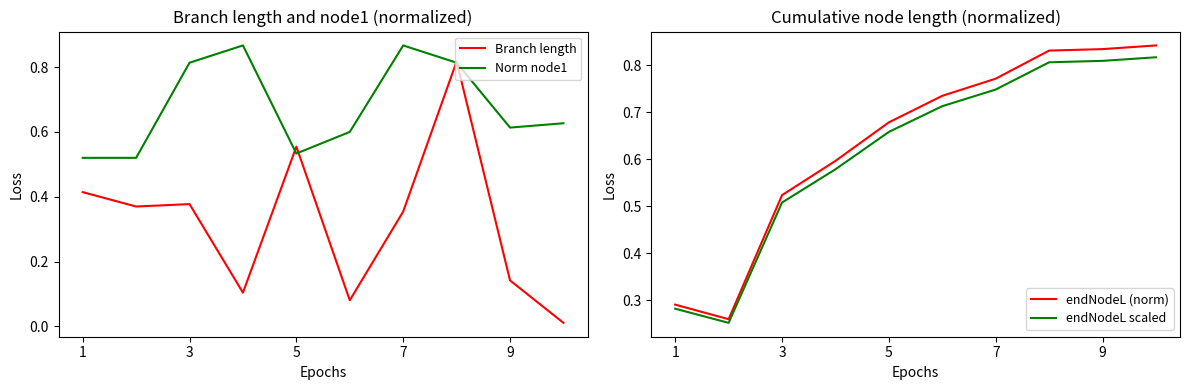

Which series has the widest spread of values?

Branch length